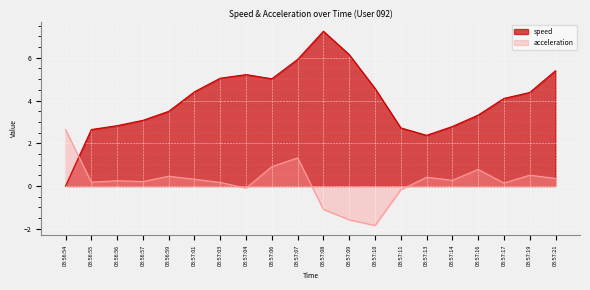

What is the average value of the speed series?

4.0